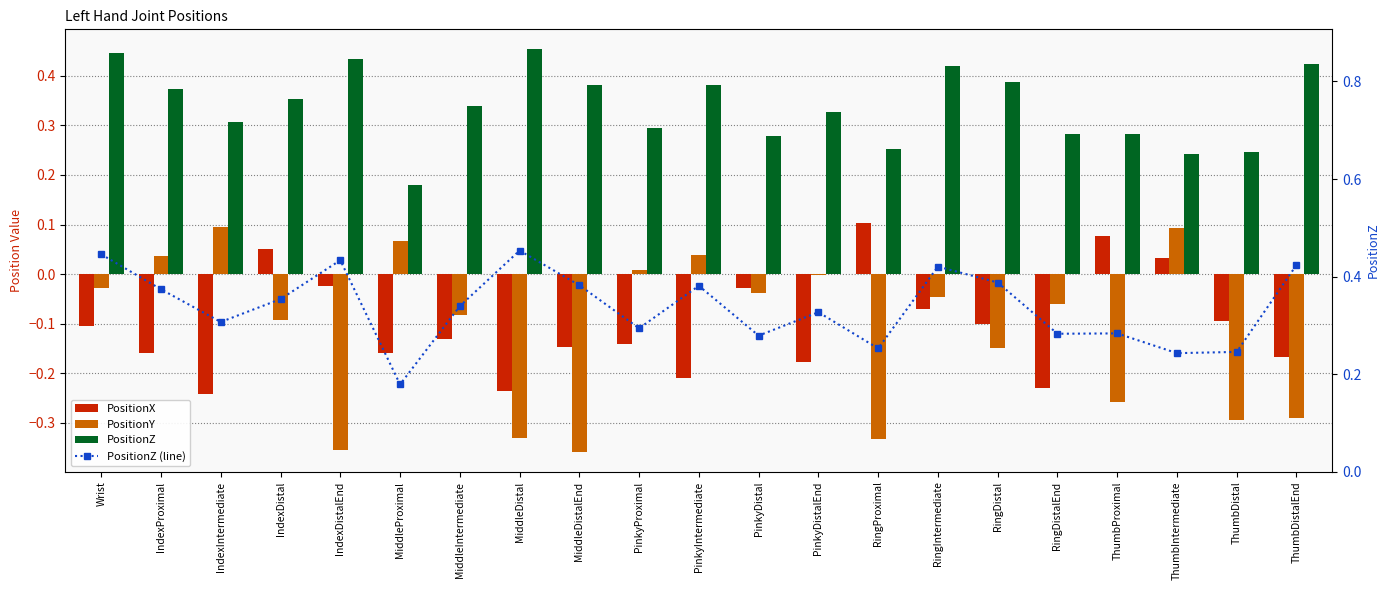

Which has a higher value, IndexDistal or ThumbIntermediate?

IndexDistal